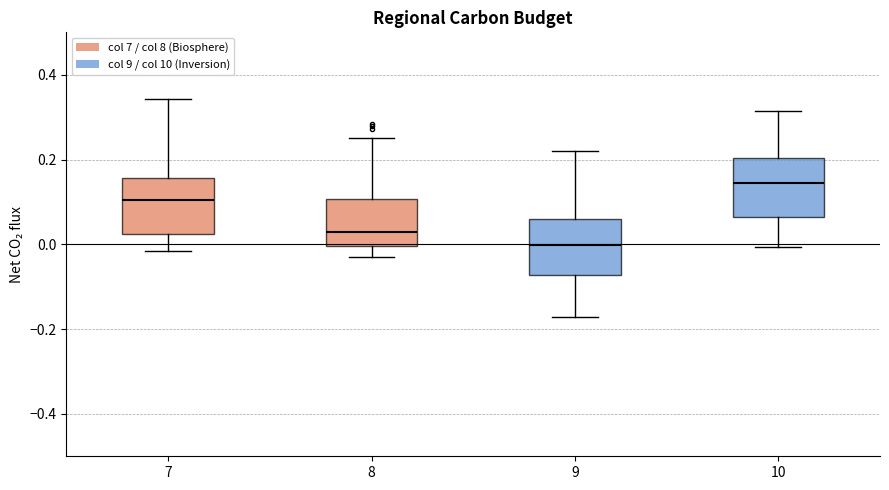

Where does the median line of the box at x = 9 sit on the y-axis? The values are not printed on the chart, so give them approximately, as read against the axis.

0.00